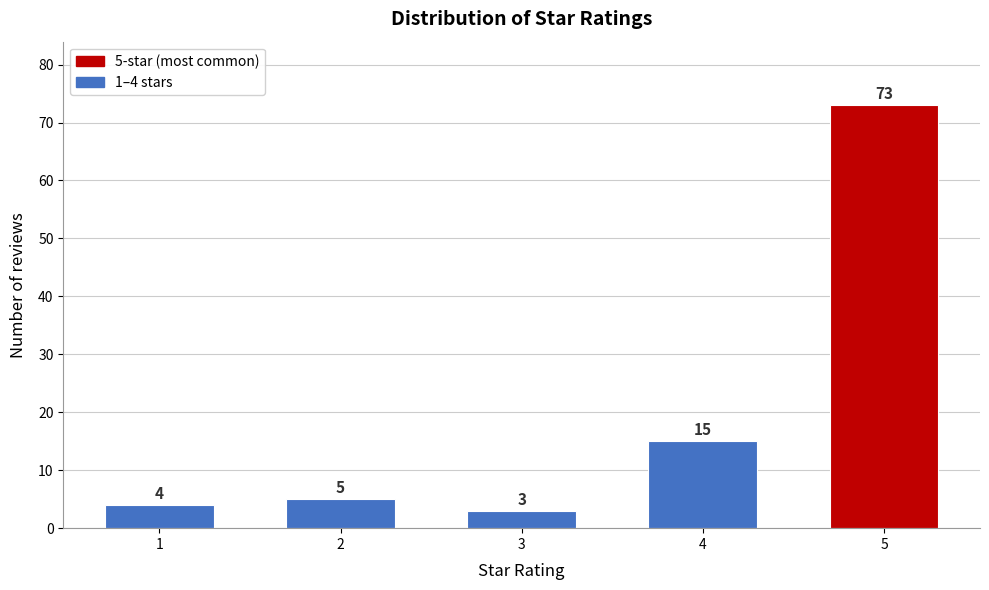

Reading left to right, extract all data points from this chart.

4	5	3	15	73